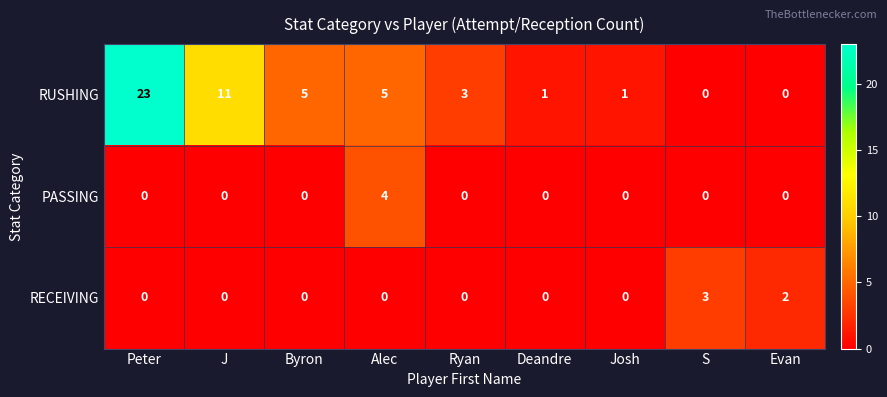

What is the difference between the maximum and second lowest values in the RECEIVING series?

3